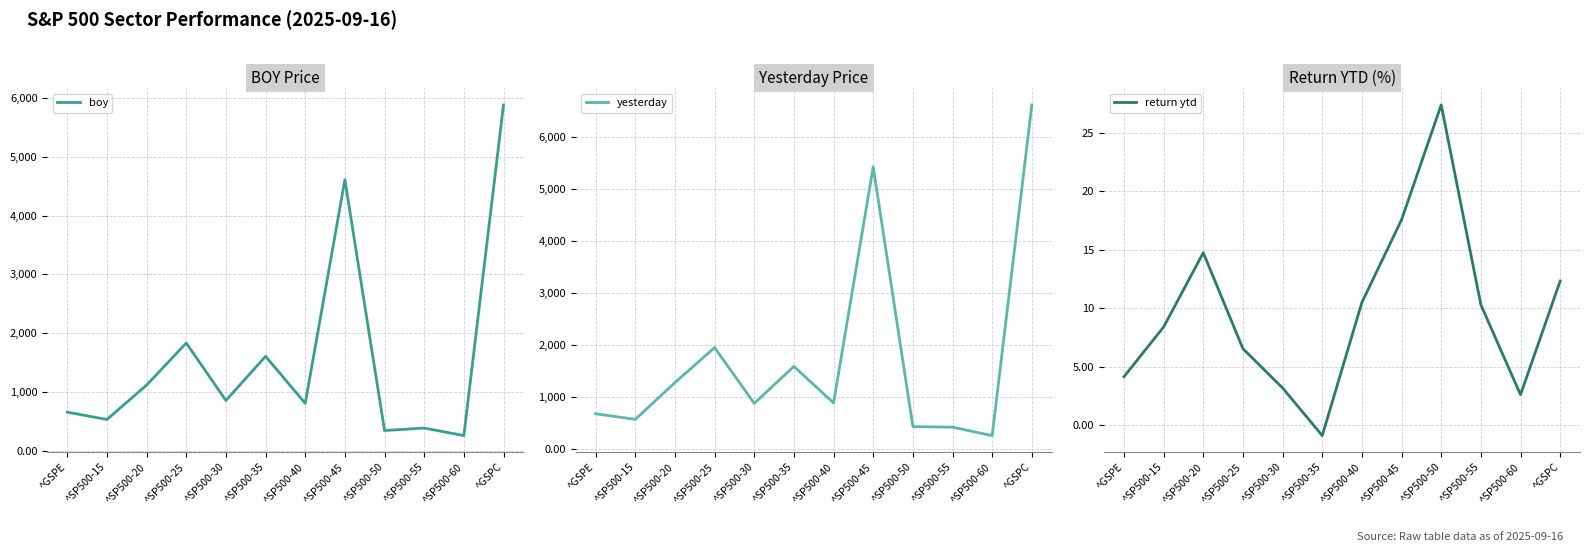

Between ^SP500-60 and ^SP500-30, which is larger?

^SP500-30